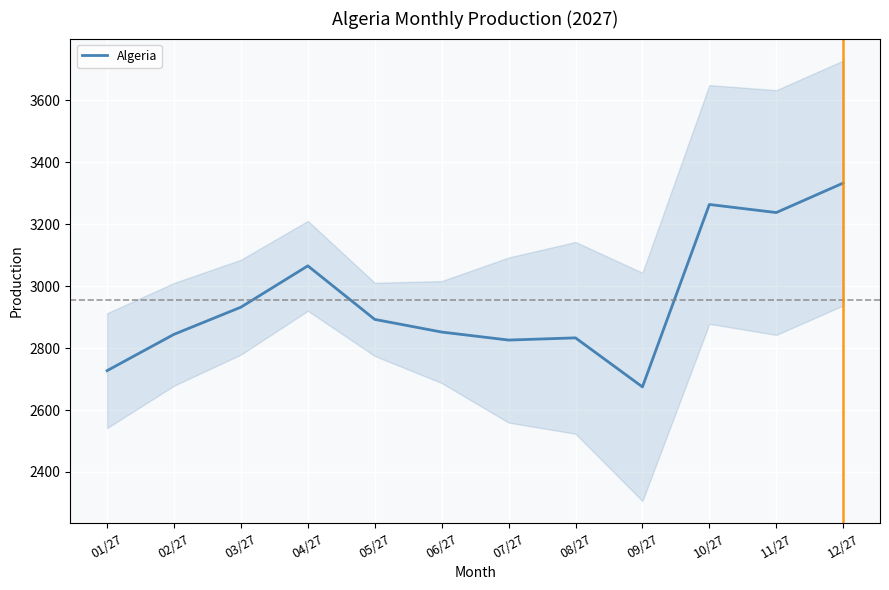

How many lines are shown in the chart?

1